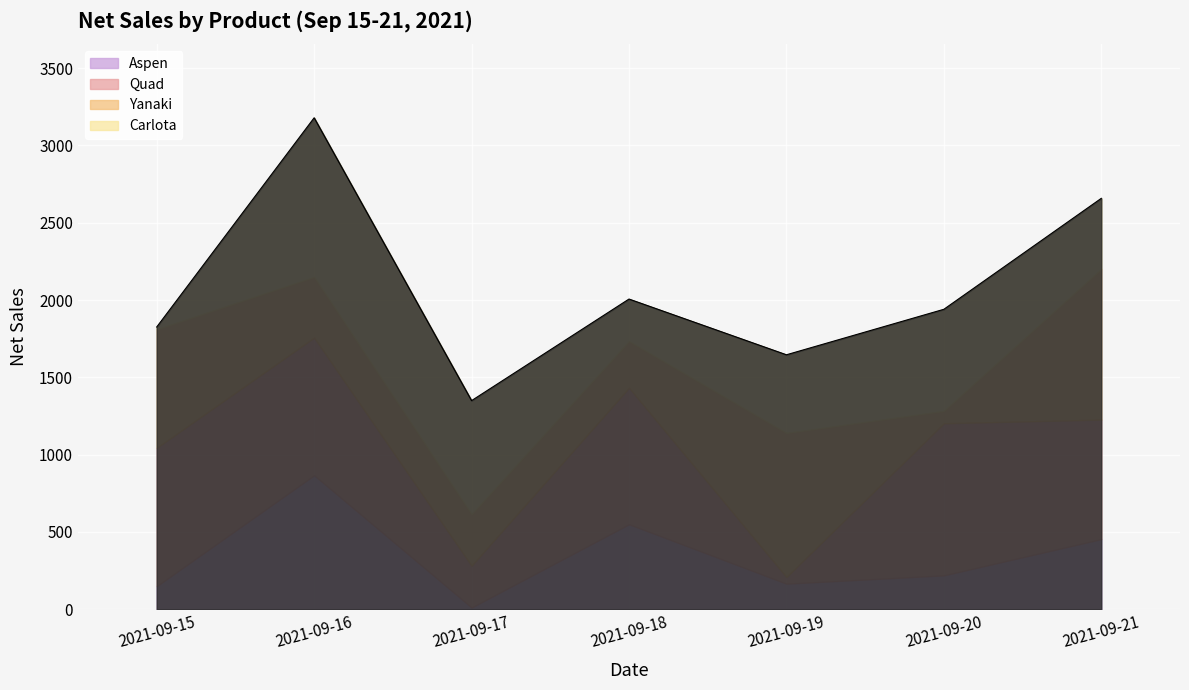

How many categories are shown in the chart?

7